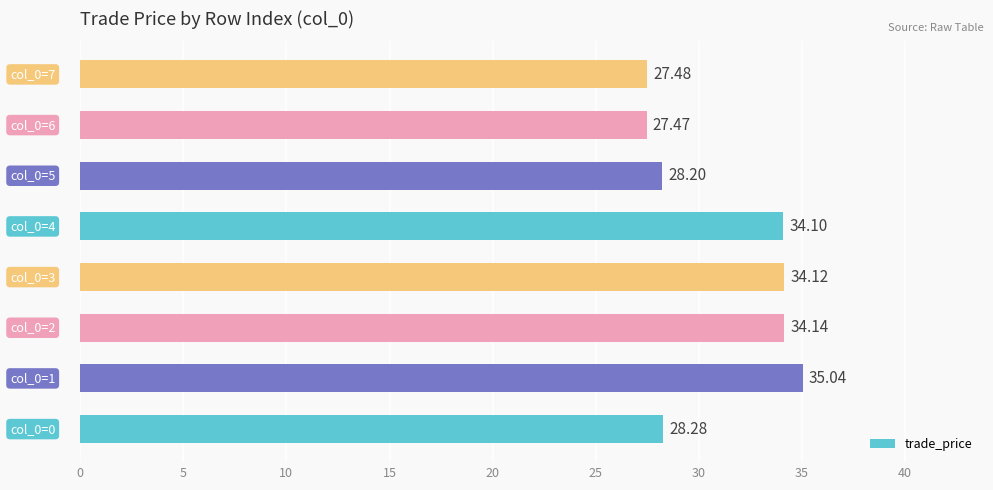

What is the difference between the maximum and minimum values?

7.6